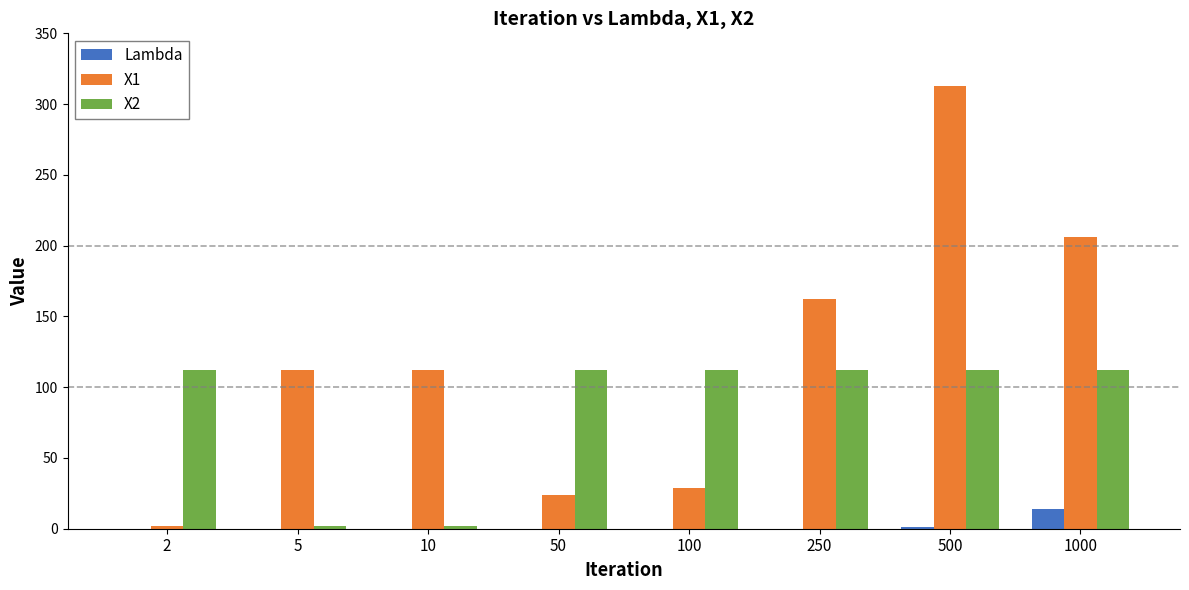

Is the value of X2 at 250 greater than the value of Lambda at 500?

Yes